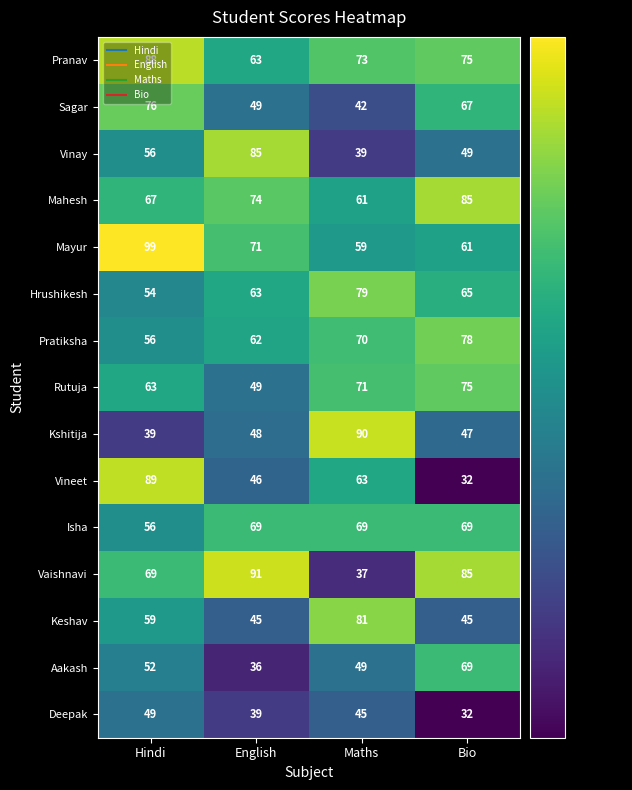

At which category is the sum across all series the highest?

Hindi